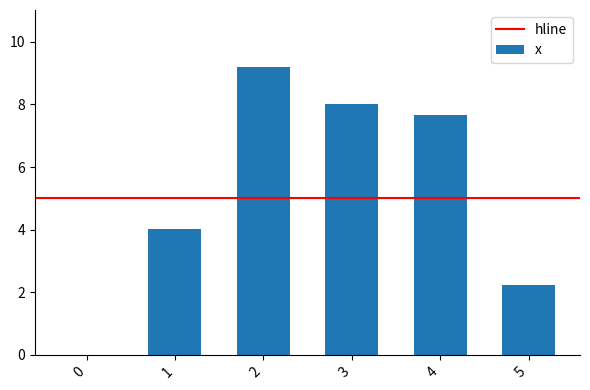

What is the change in value from 3 to 5?

-5.8